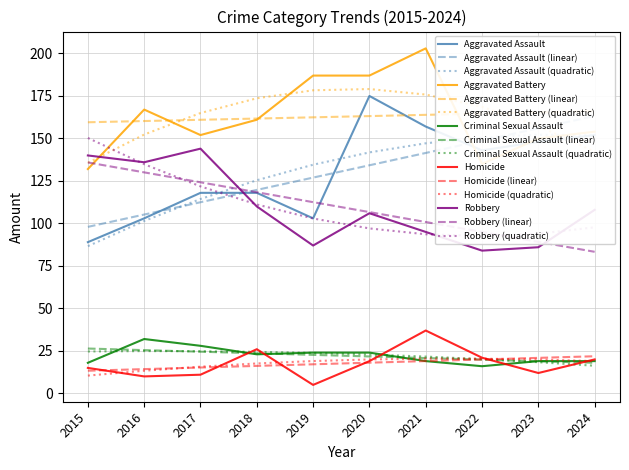

In Criminal Sexual Assault, how many points are lower than both neighbors (excluding endpoints)?

2